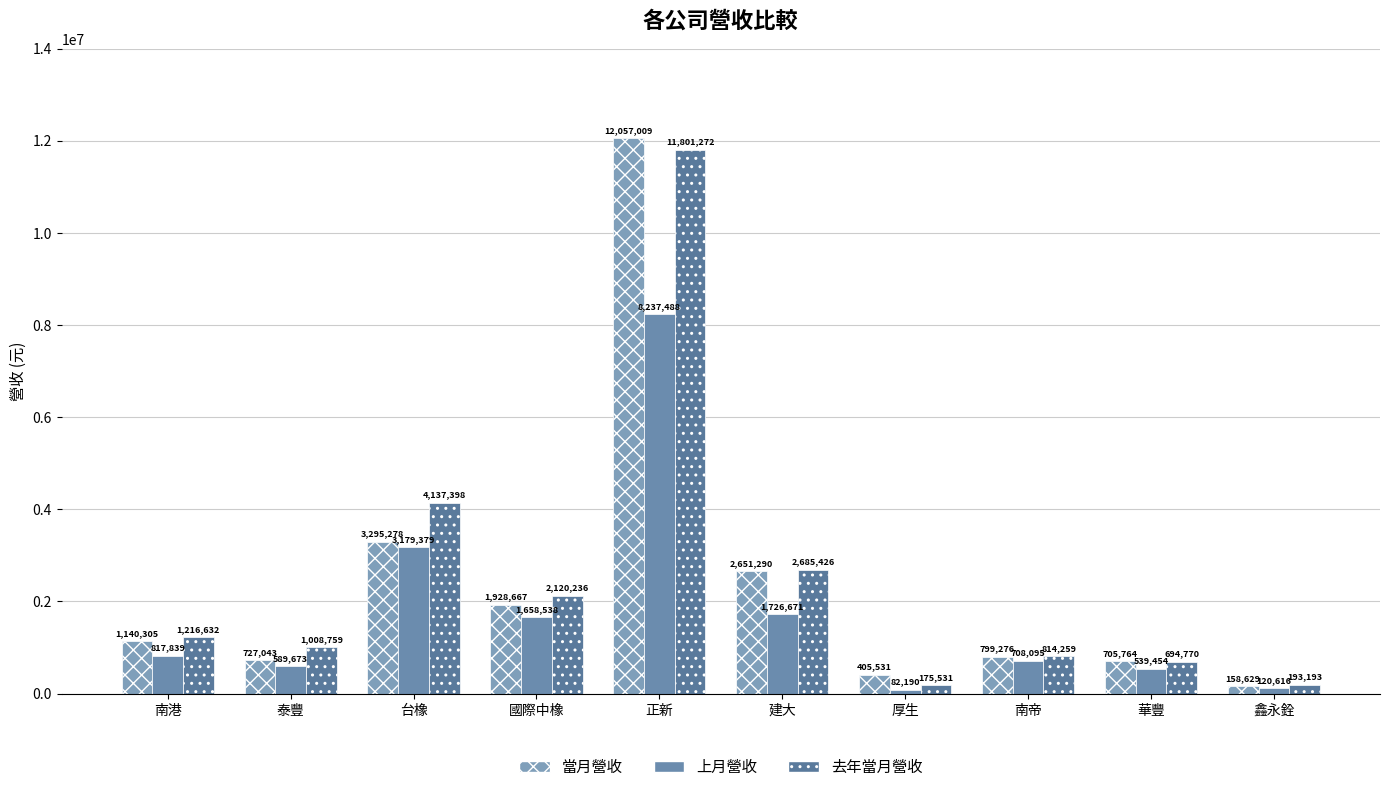

Which series has the widest spread of values?

當月營收